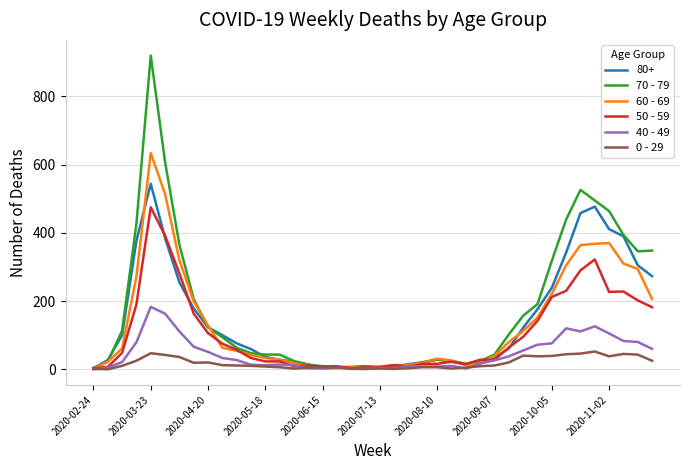

Rank the series by their maximum value, from highest to lowest.

70 - 79, 60 - 69, 80+, 50 - 59, 40 - 49, 0 - 29